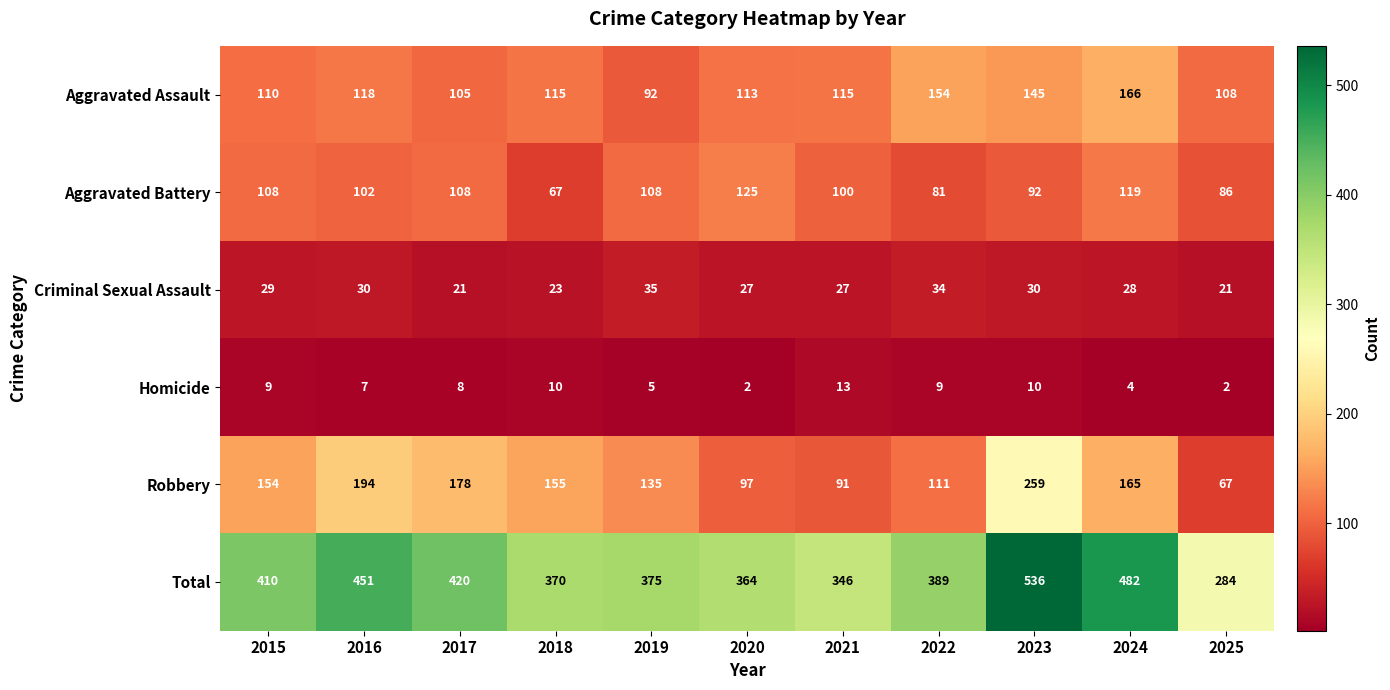

Is it true that Total equals 375 at 2019?

True